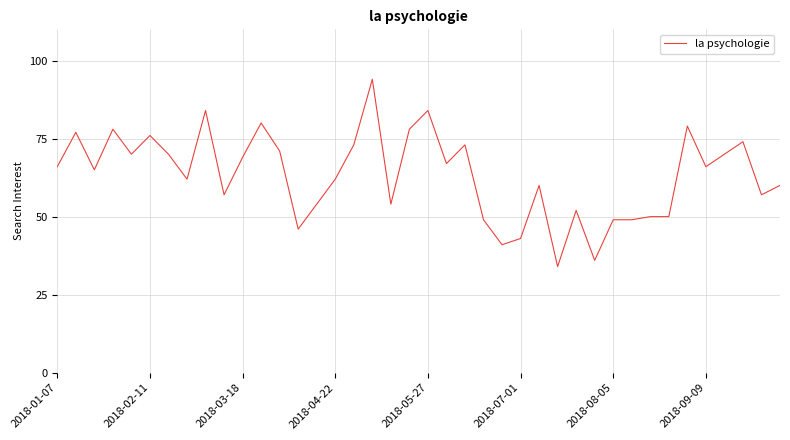

What is the difference between the maximum and minimum values?

60